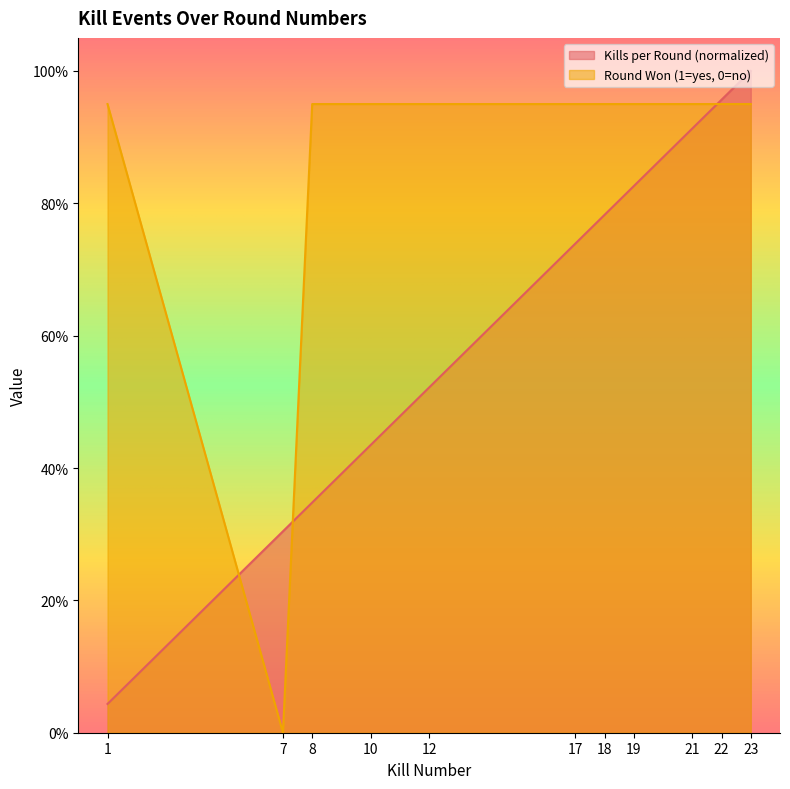

Which series has the largest total across all categories?

Round Won (1=yes, 0=no)